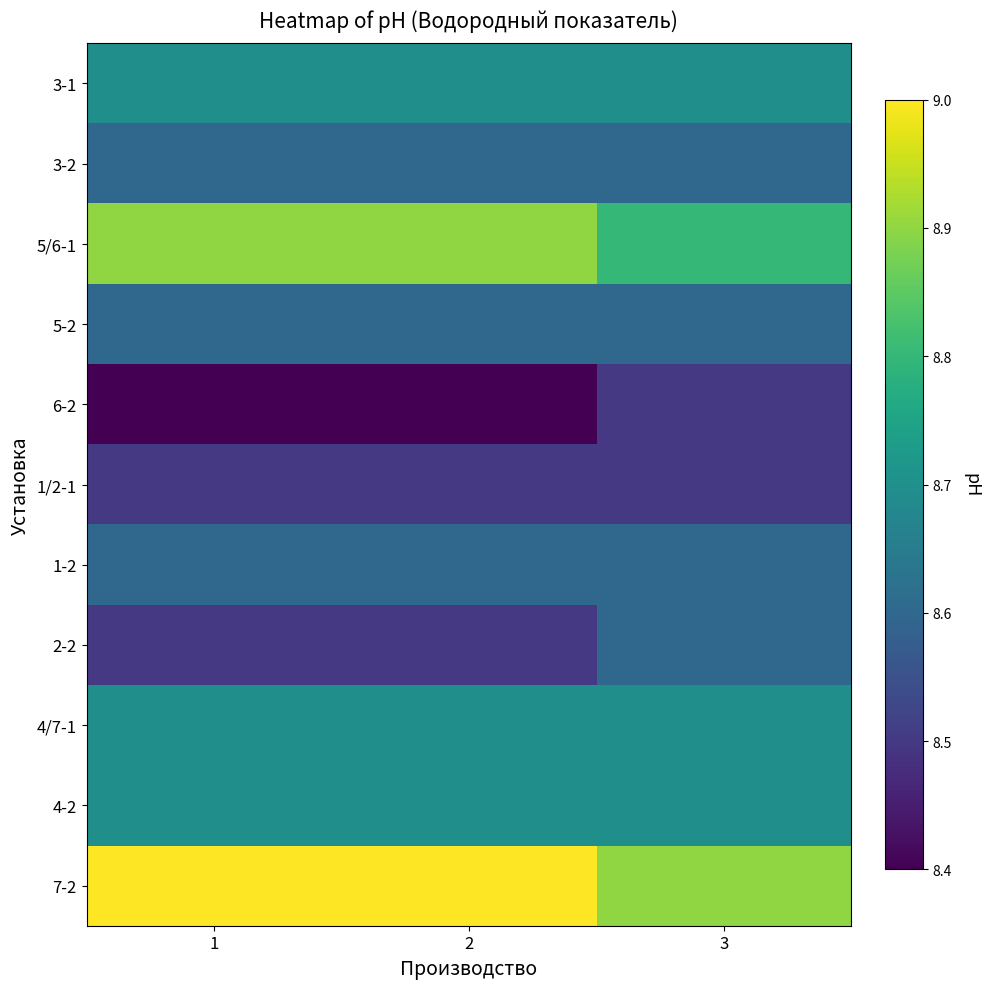

How many series are shown in this chart?

11